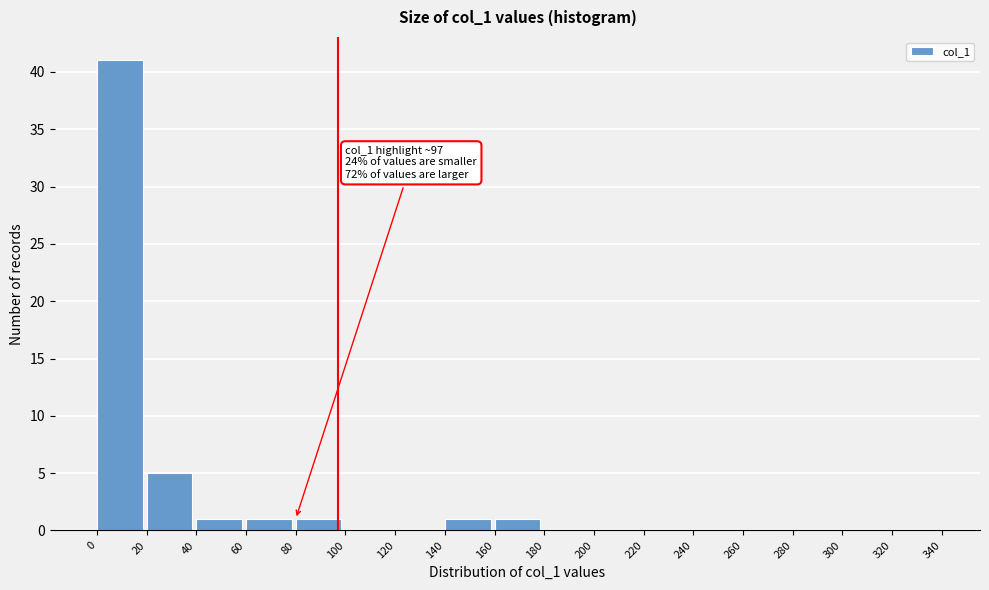

Over which range of the x-axis is the bar tallest?

0 to 20